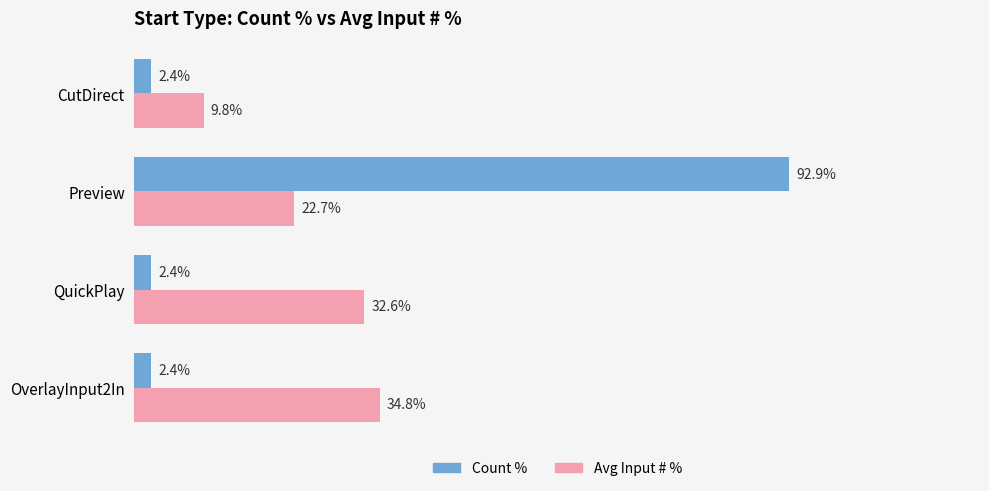

Where is Avg Input # % nearest to the value 22?

Preview